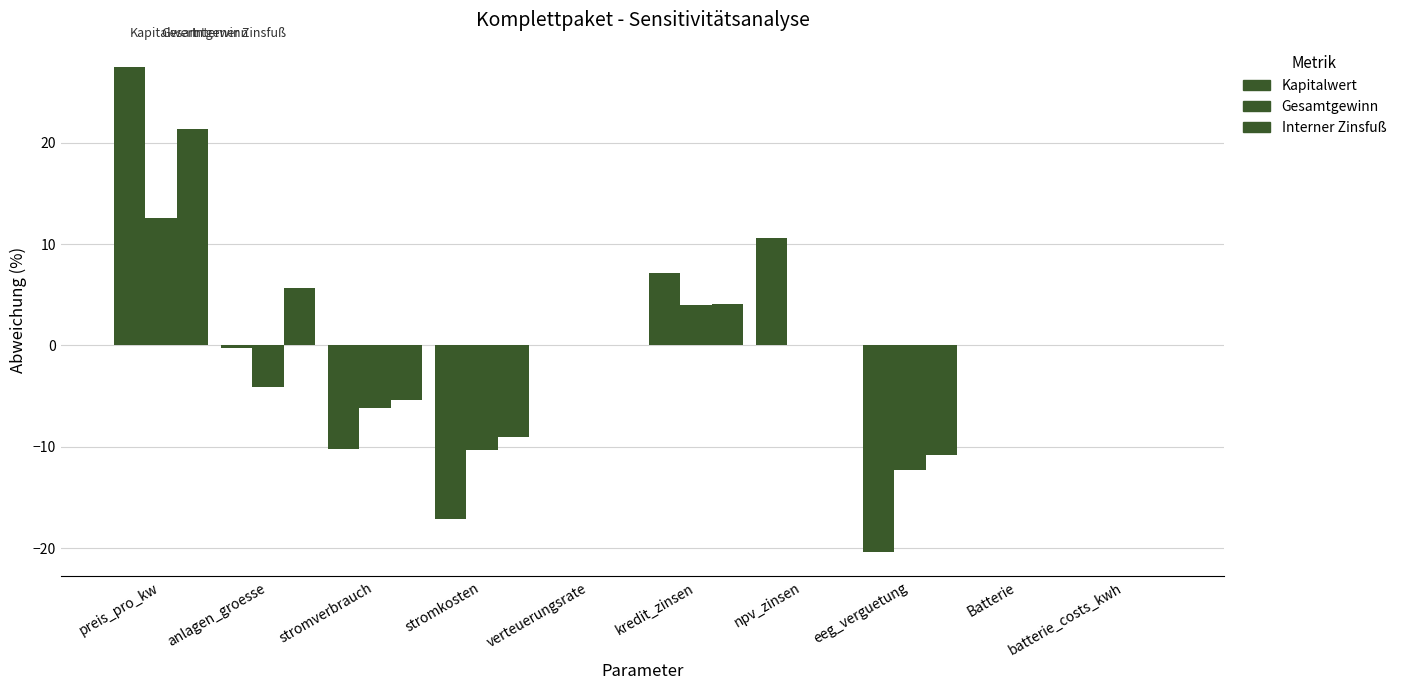

What is the label of the 6th bar from the right?

verteuerungsrate